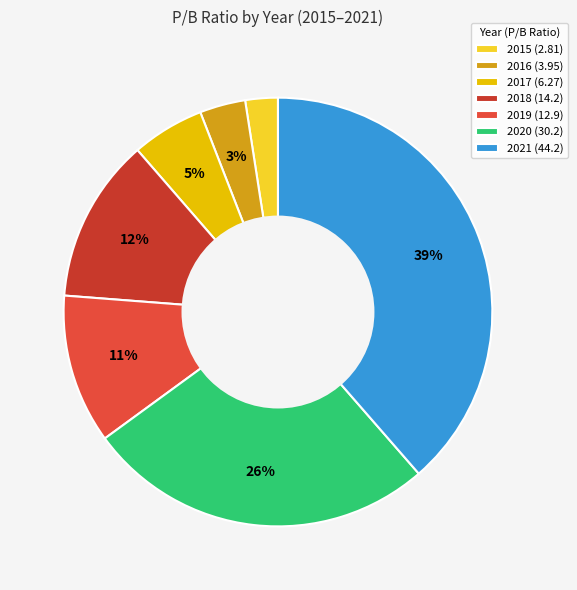

Does 2016 (3.95) account for over 50% of the chart?

No